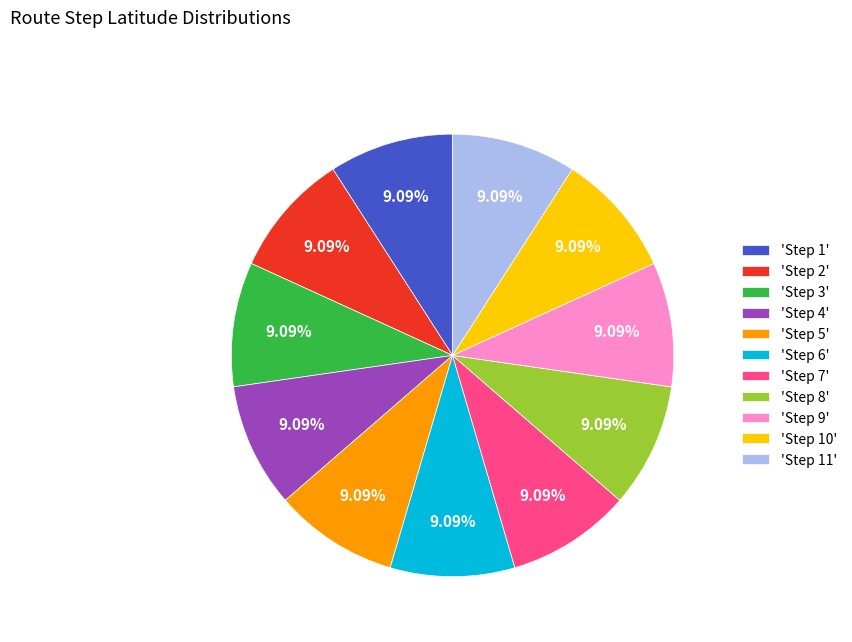

What is the ratio of the value at 'Step 9' to the value at 'Step 8'?

1.0